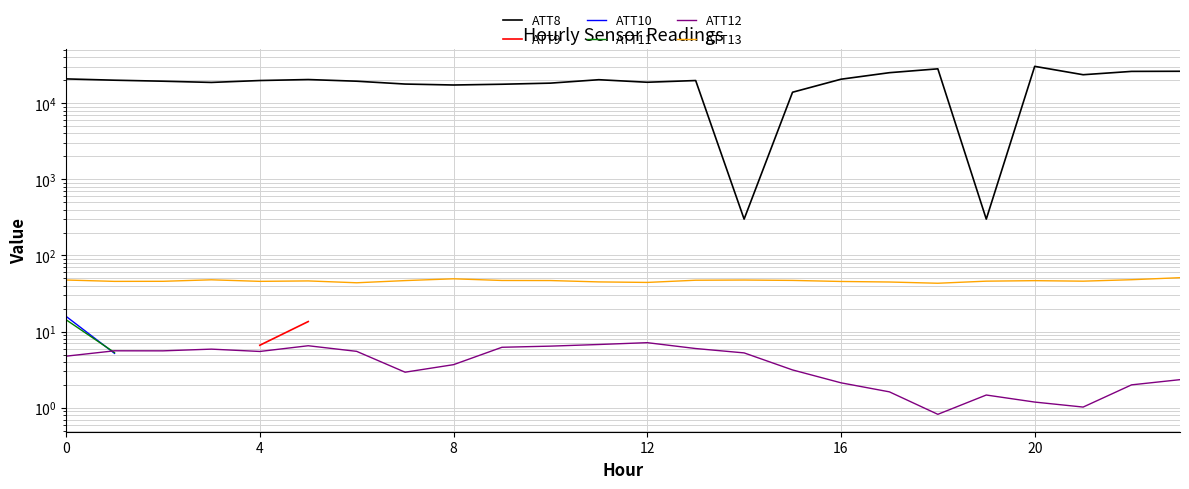

What are all the series names shown in the legend?

ATT8, ATT9, ATT10, ATT11, ATT12, ATT13